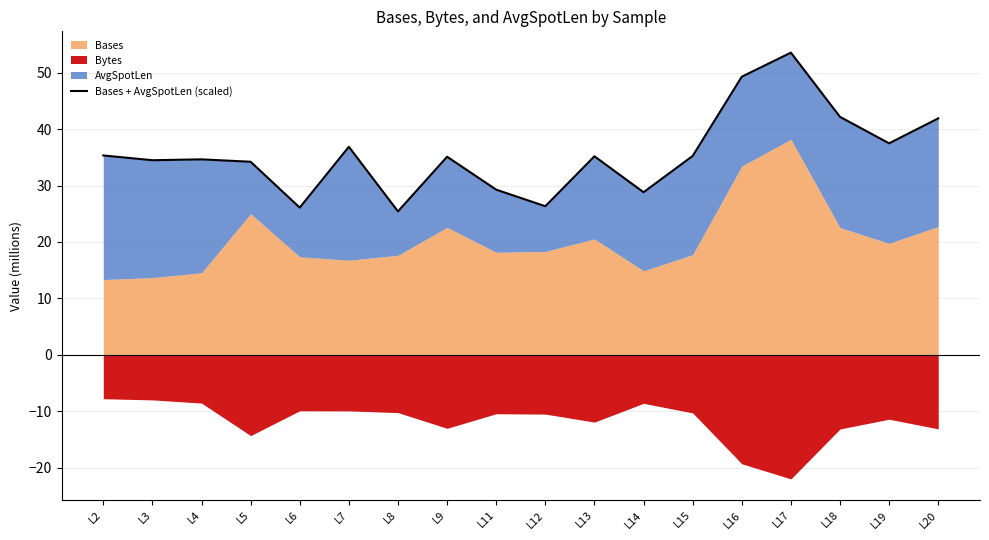

True or false: there are more than 1 points higher than both neighbors.

True